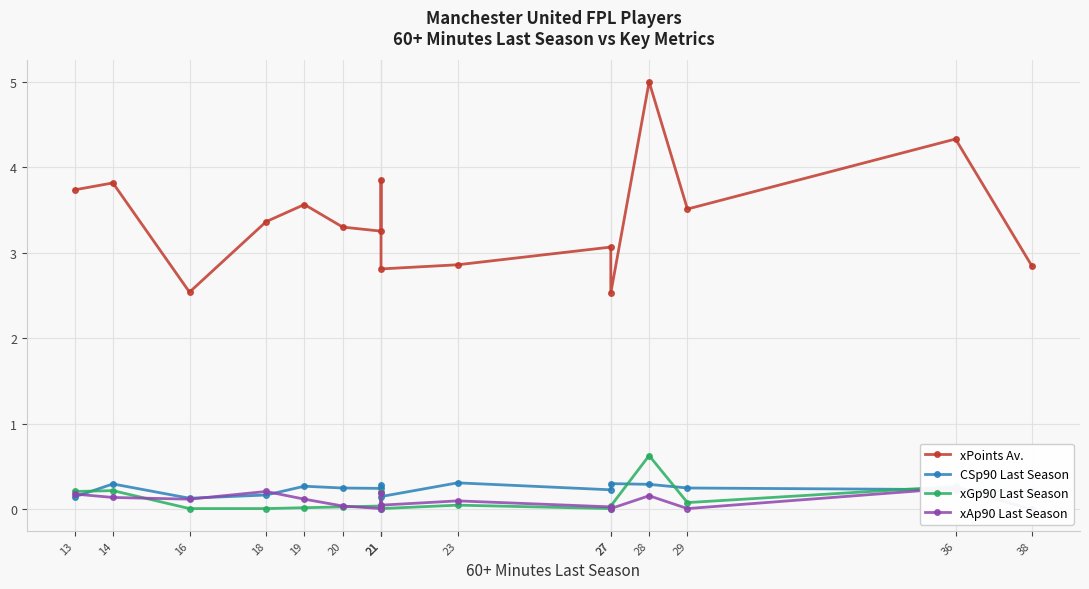

Which series has the largest total across all categories?

xPoints Av.